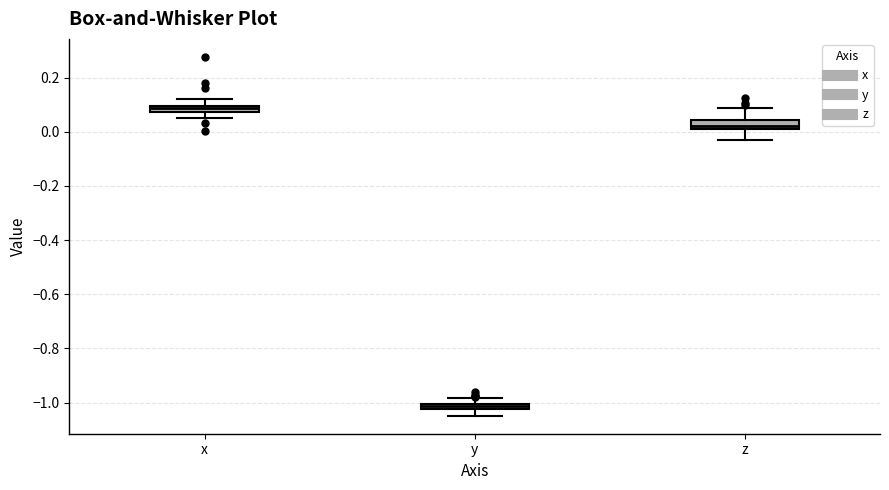

Where is the lower edge of the box for y on the y-axis? The values are not printed on the chart, so give them approximately, as read against the axis.

-1.02